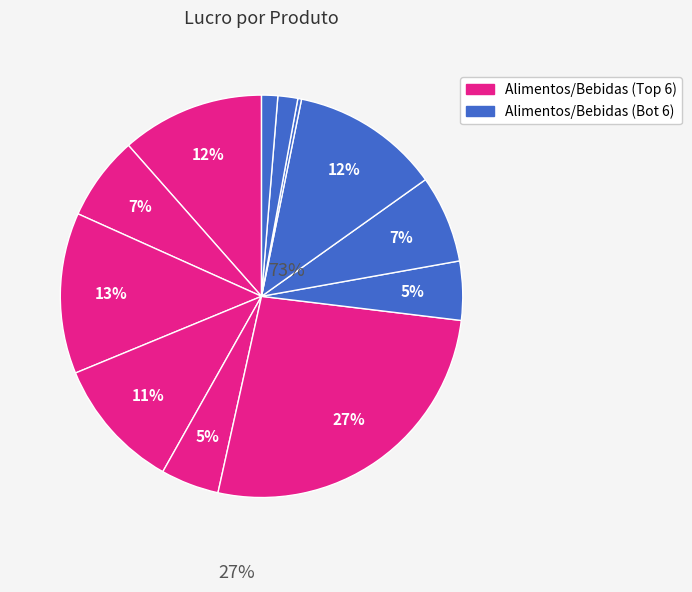

How many slices are in this pie chart?

12